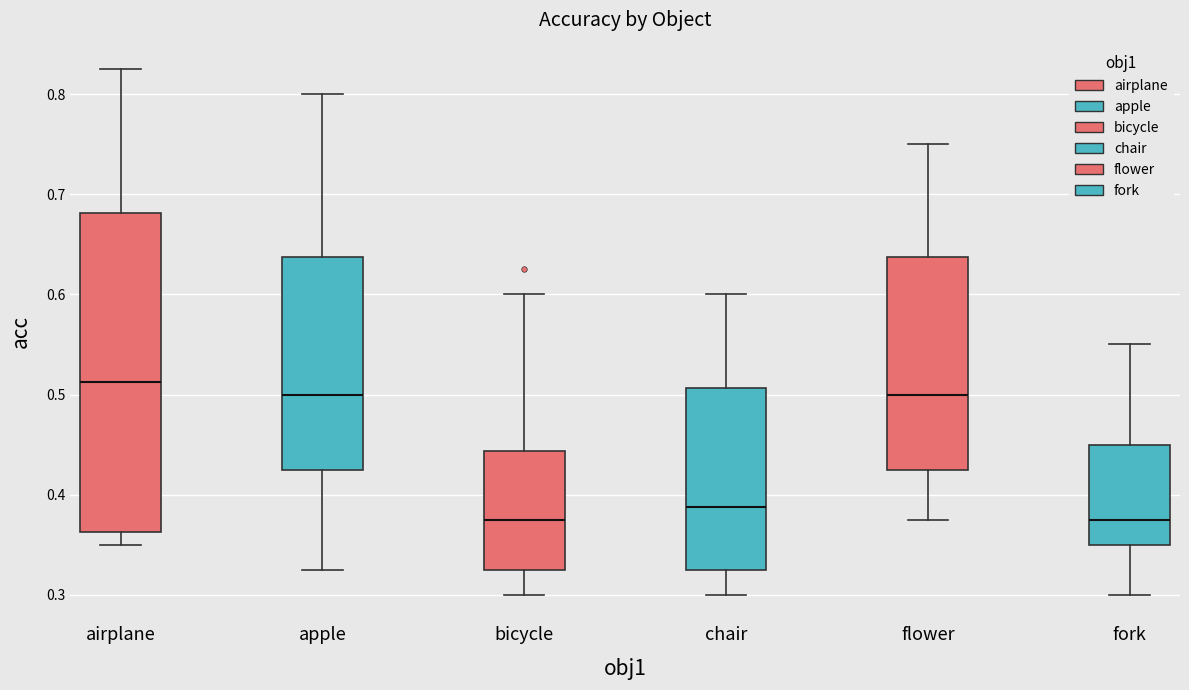

Reading left to right, transcribe this box plot: for each box, give where its median line is, the range the box spans, and where its two whiskers end, as read against the y-axis. The values are not printed on the chart, so give them approximately, as read against the axis.

airplane: median 0.51, box 0.36 to 0.68, whiskers 0.35 to 0.83
apple: median 0.50, box 0.43 to 0.64, whiskers 0.33 to 0.80
bicycle: median 0.38, box 0.33 to 0.44, whiskers 0.30 to 0.60
chair: median 0.39, box 0.33 to 0.51, whiskers 0.30 to 0.60
flower: median 0.50, box 0.43 to 0.64, whiskers 0.38 to 0.75
fork: median 0.38, box 0.35 to 0.45, whiskers 0.30 to 0.55